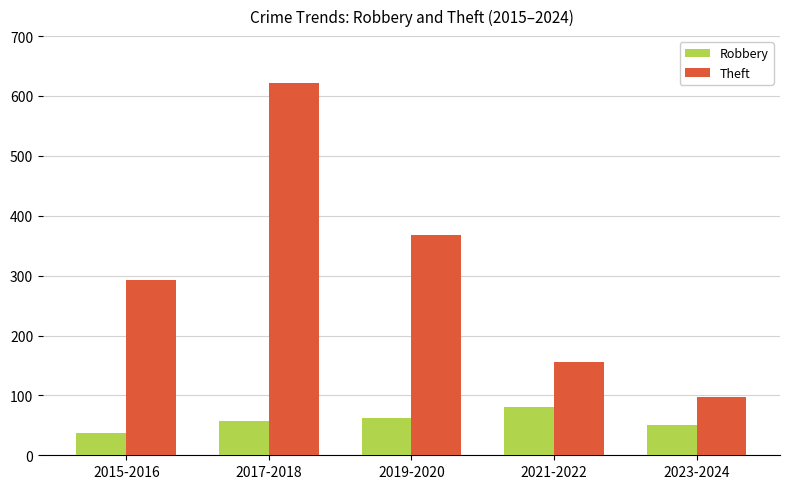

The Theft series shows 426.1 at 2015-2016. True or false?

False